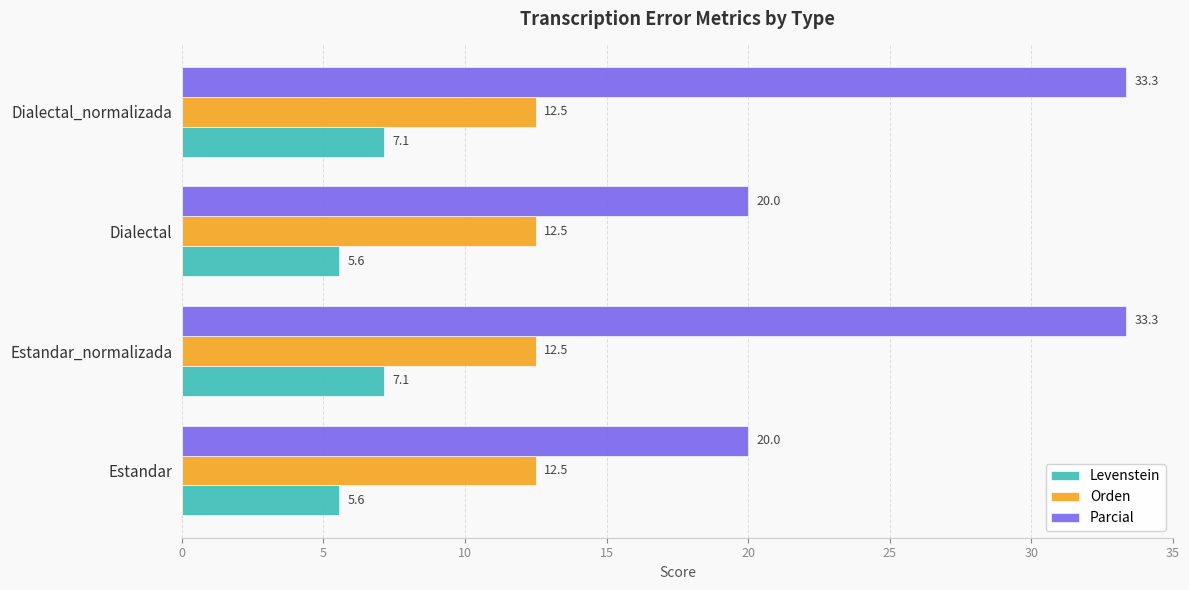

True or false: Orden has a value of 16.4 at Dialectal.

False